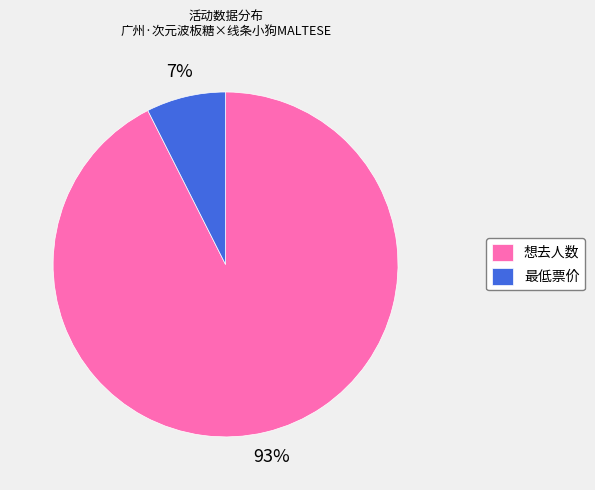

To the nearest percent, what percentage of the pie is 最低票价?

7%